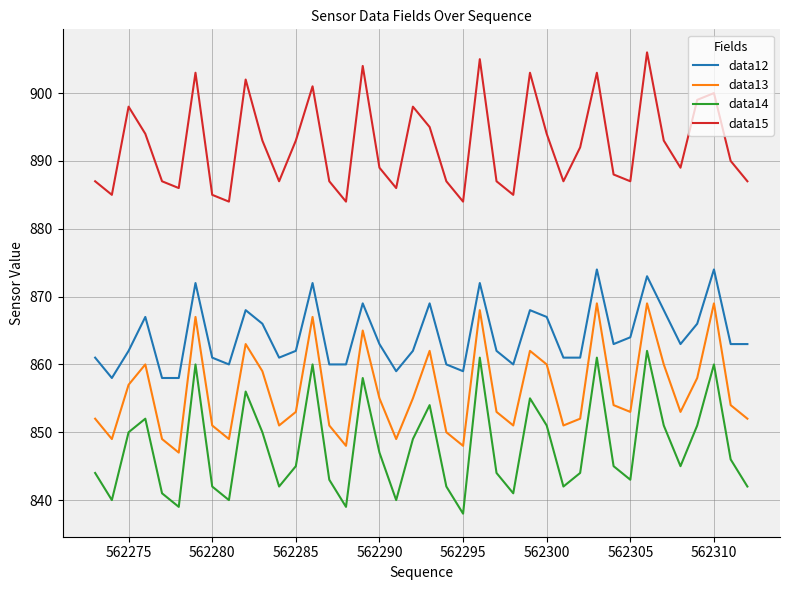

What is the minimum value for data15?

884